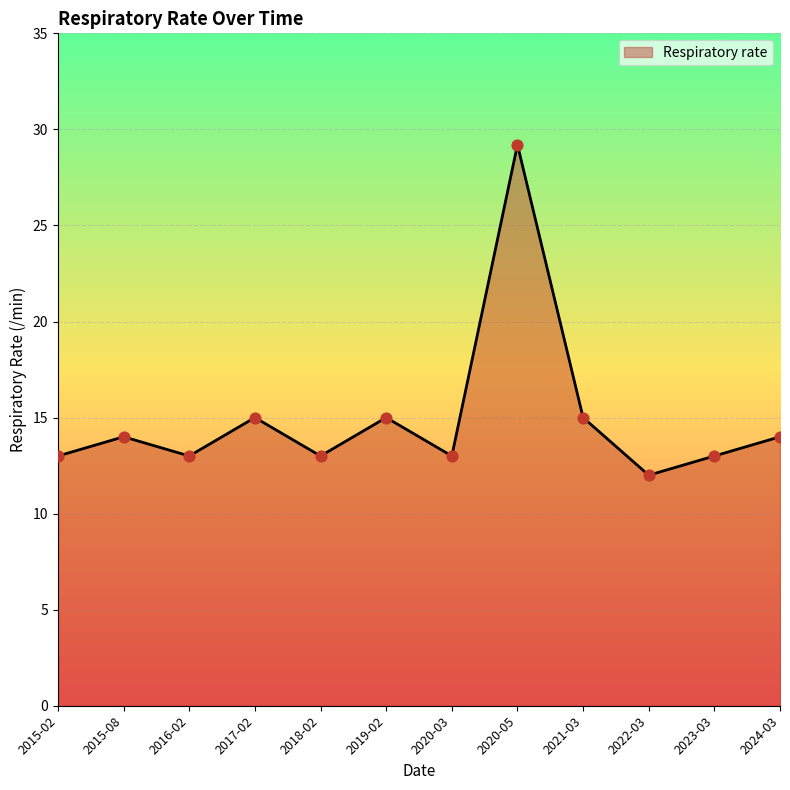

What is the change in value from 2015-02 to 2017-02?

+2.0